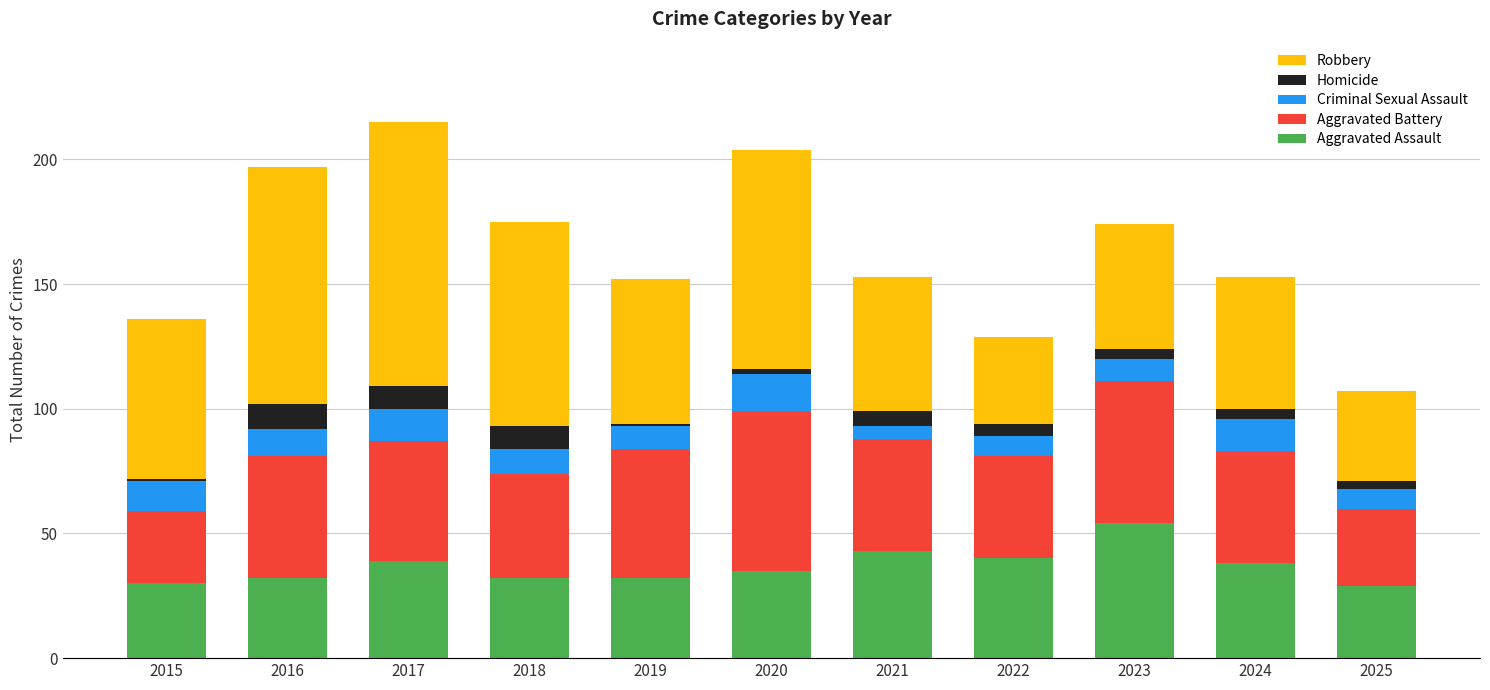

The value of Aggravated Assault at 2024 is 15. True or false?

False